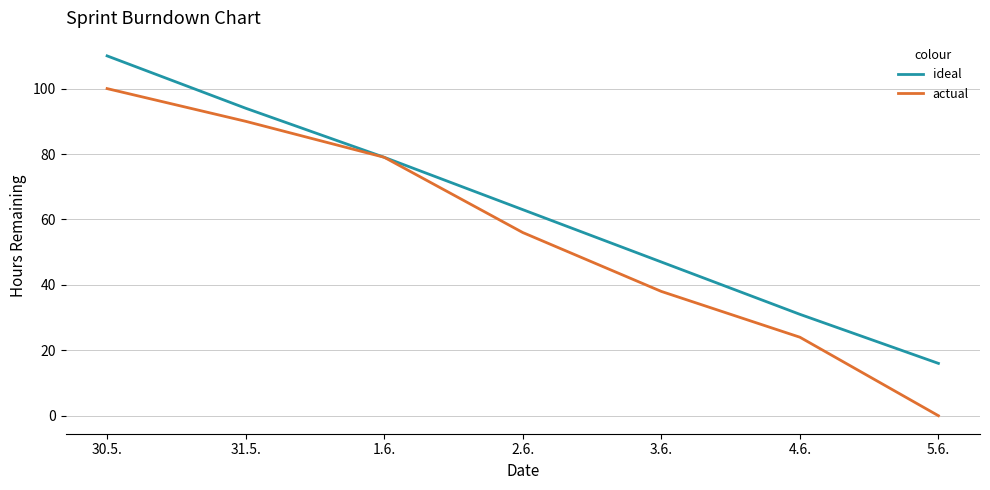

How many categories are shown in the chart?

7